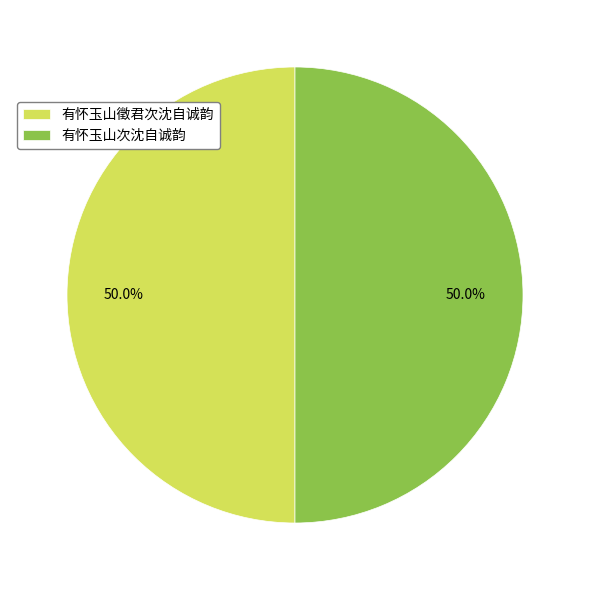

How much of the chart is everything except 有怀玉山次沈自诚韵?

50.0%